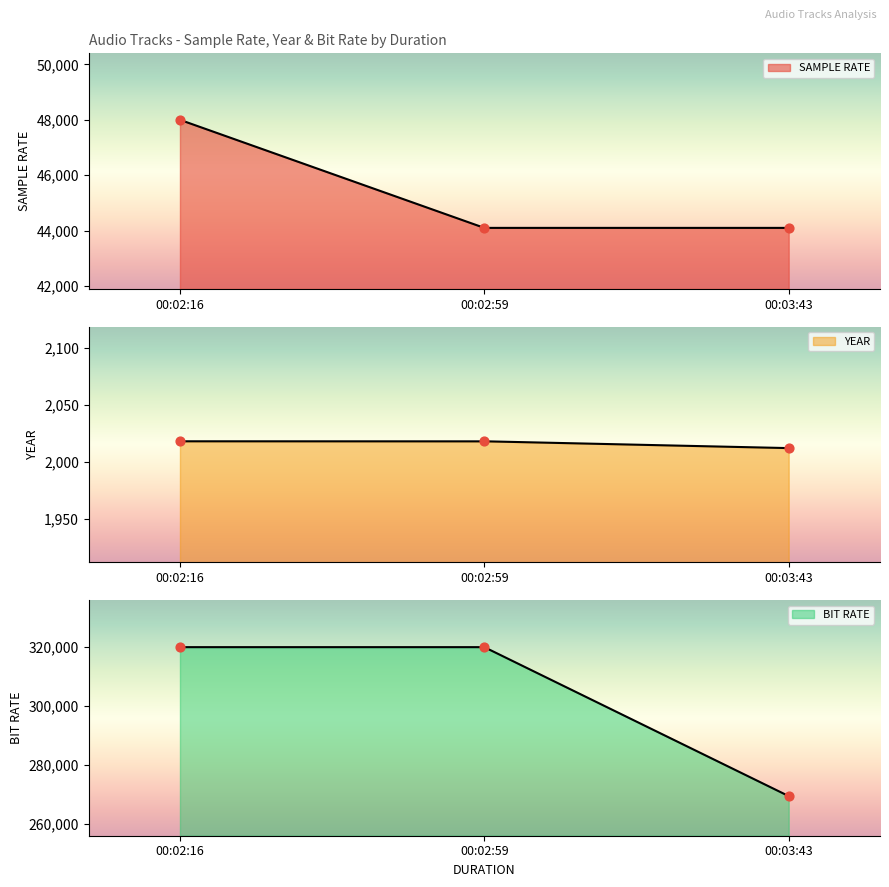

At which category is the sum across all series the highest?

00:02:16